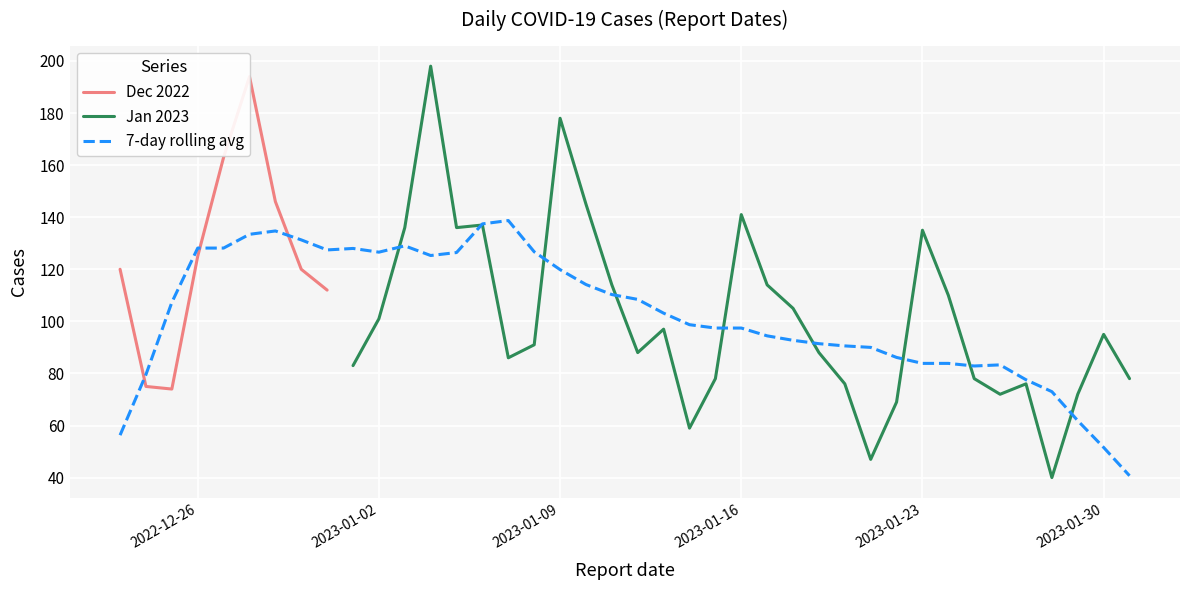

Is it true that Jan 2023 equals 218 at 2023-01-23?

False